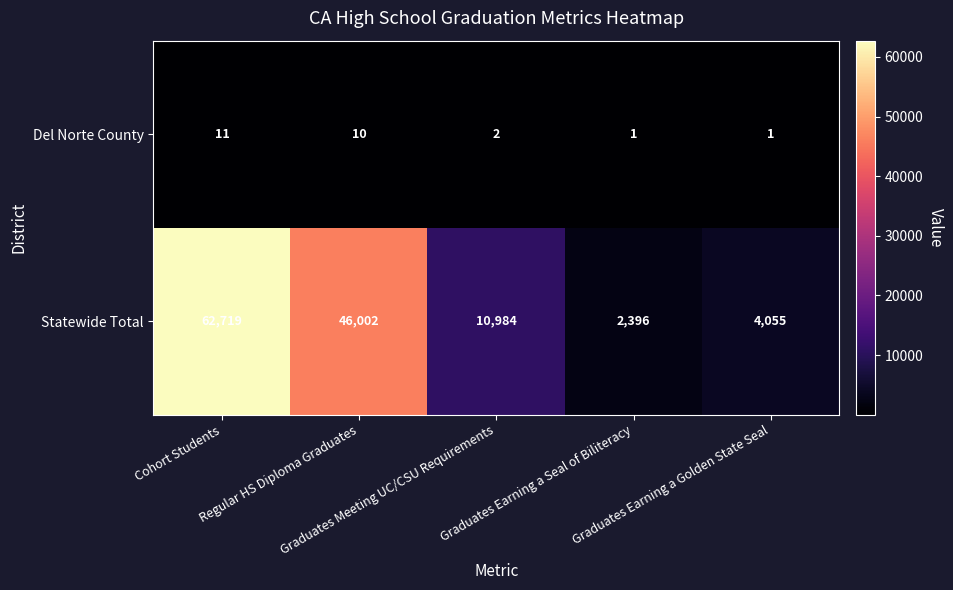

Rank the series by their maximum value, from lowest to highest.

Del Norte County, Statewide Total